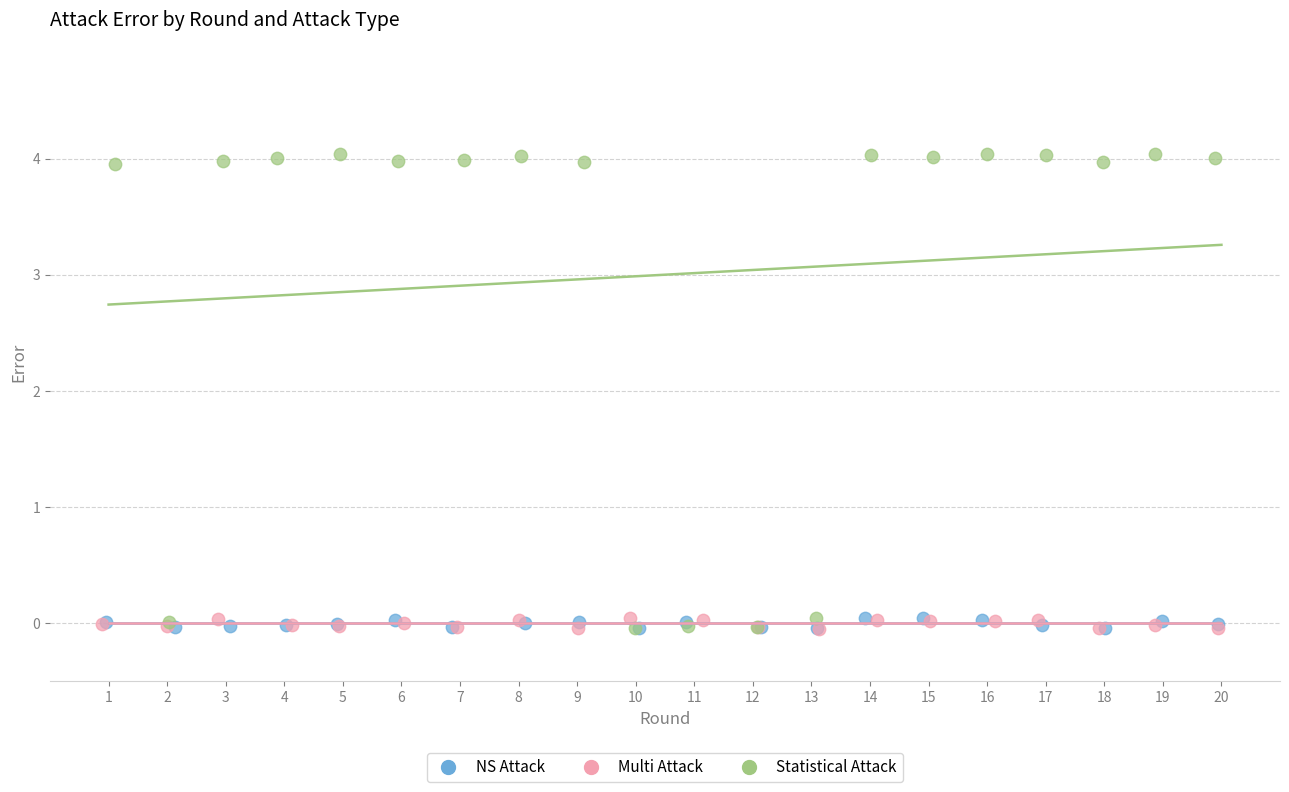

Which series has the largest Y range (max minus min)?

Statistical Attack